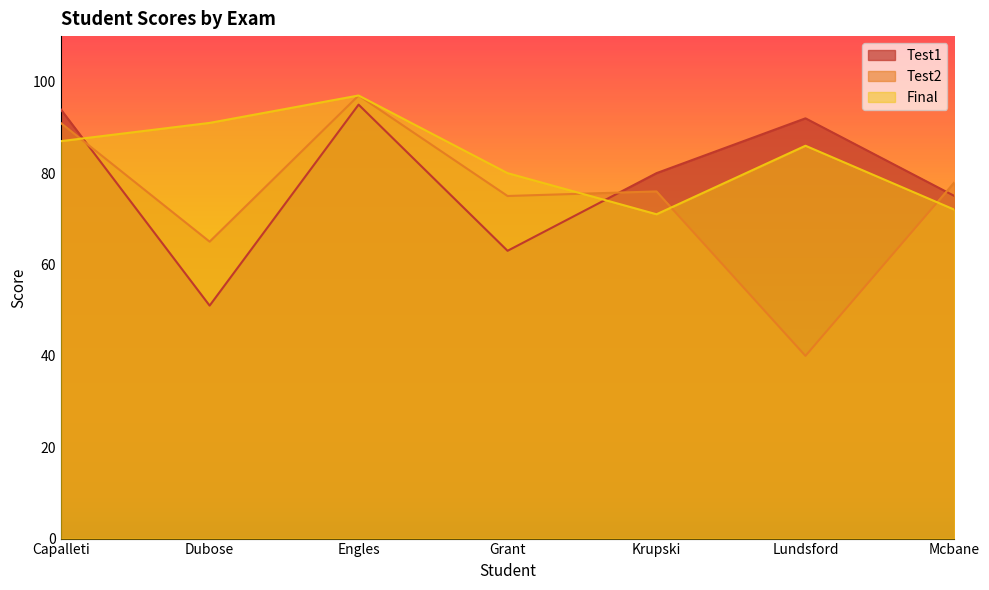

How many times do Test2 and Final cross each other?

4